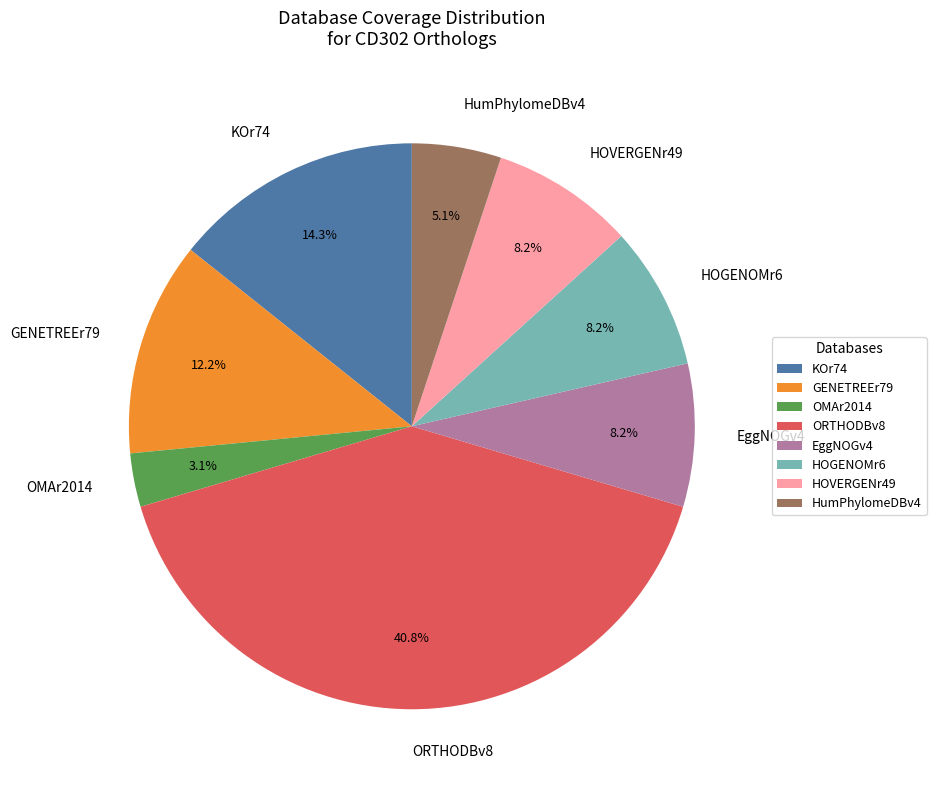

Does any single category account for the majority?

No